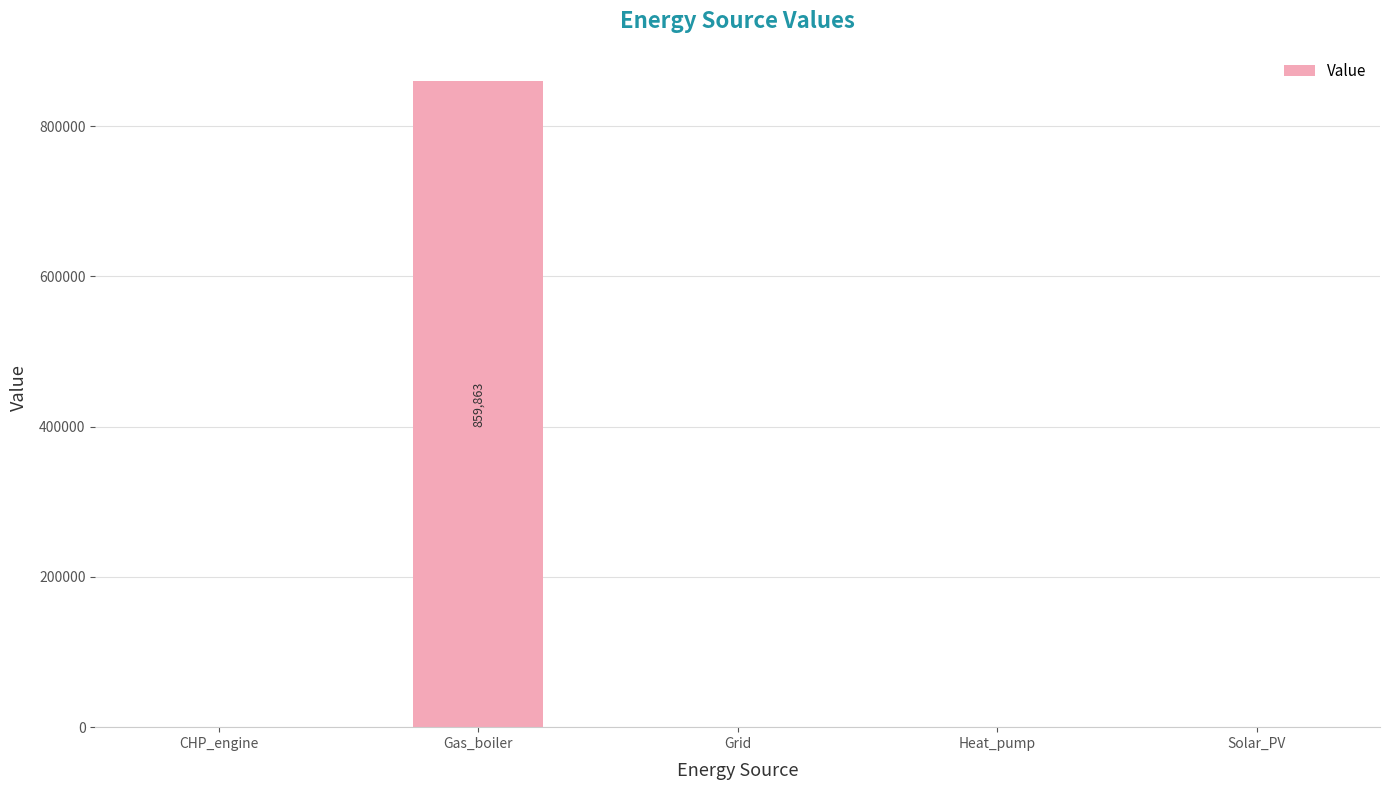

Read the value at Gas_boiler.

859863.3